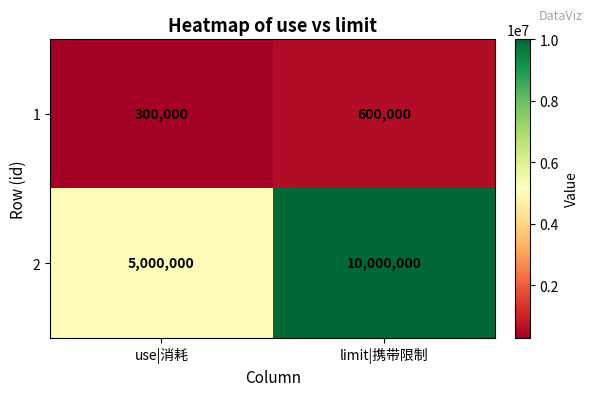

The 2 series shows 10000000 at limit|携带限制. True or false?

True